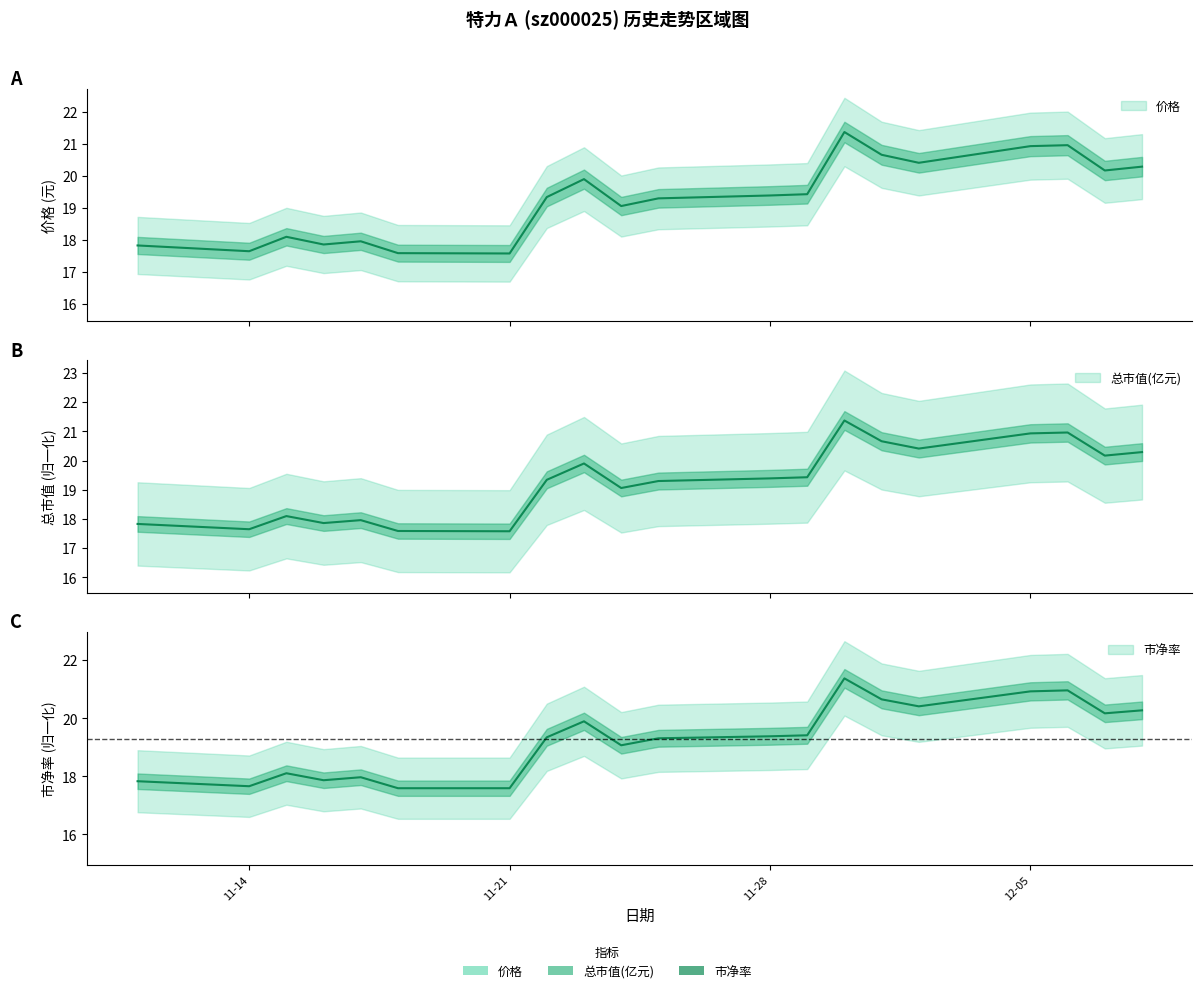

Which series changed the most between 2022-11-14 and 2022-12-06?

总市值(亿元)